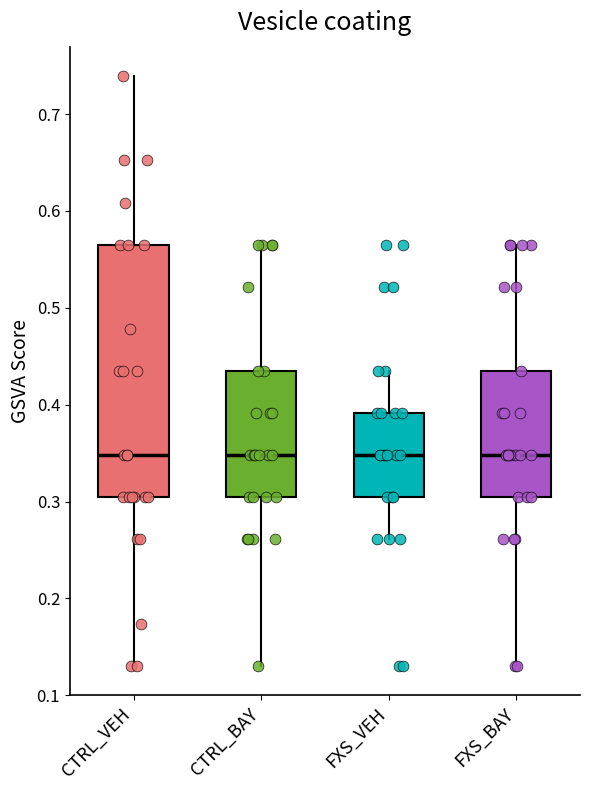

Reading left to right, read every box against the y-axis: the position of its median line, the range the box covers, and the ends of its whiskers. The values are not printed on the chart, so give them approximately, as read against the axis.

CTRL_VEH: median 0.35, box 0.30 to 0.57, whiskers 0.13 to 0.74
CTRL_BAY: median 0.35, box 0.30 to 0.43, whiskers 0.13 to 0.57
FXS_VEH: median 0.35, box 0.30 to 0.39, whiskers 0.26 to 0.43
FXS_BAY: median 0.35, box 0.30 to 0.43, whiskers 0.13 to 0.57